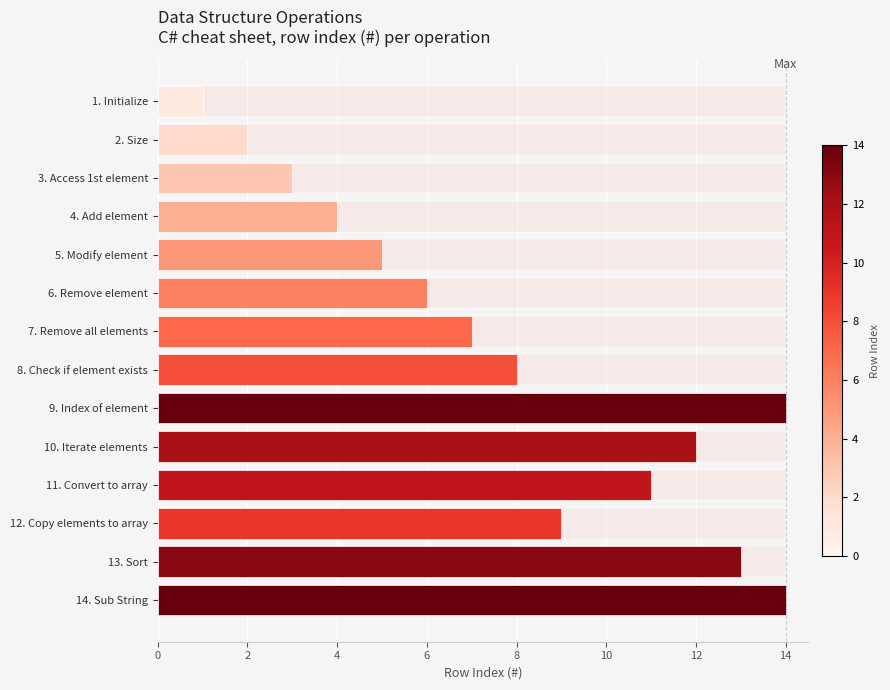

What is the greatest value displayed?

14